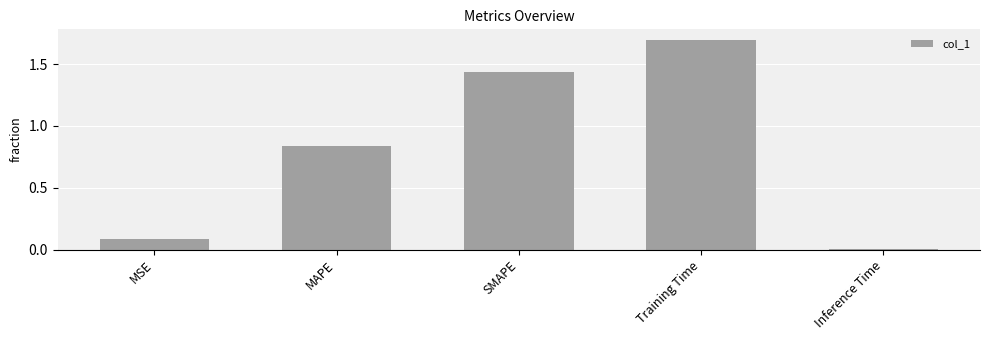

How many categories are shown in the chart?

5